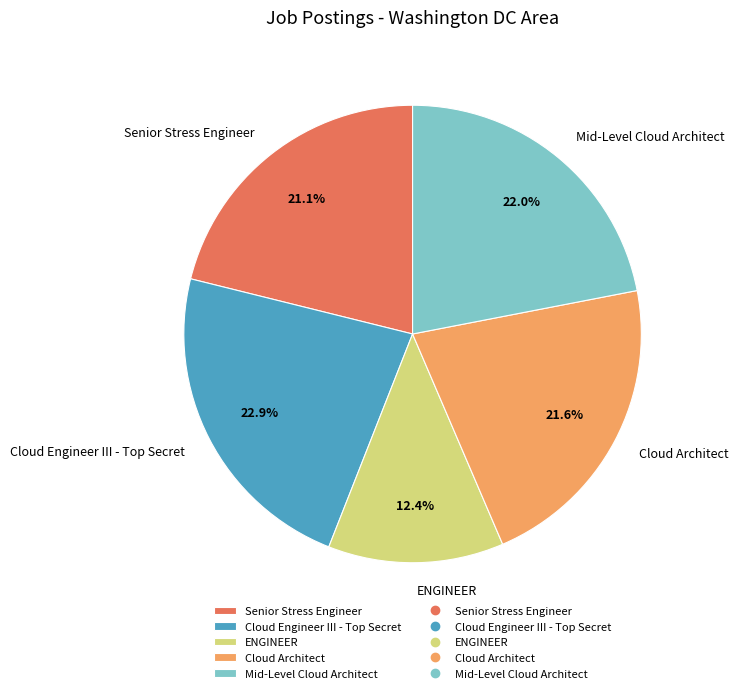

To the nearest percent, what percentage of the pie is Senior Stress Engineer?

21%